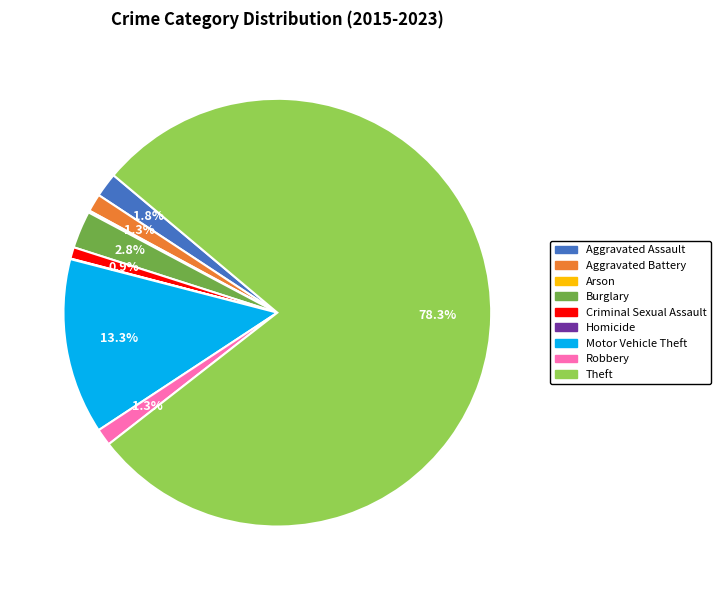

Which category has the biggest portion of the pie?

Theft